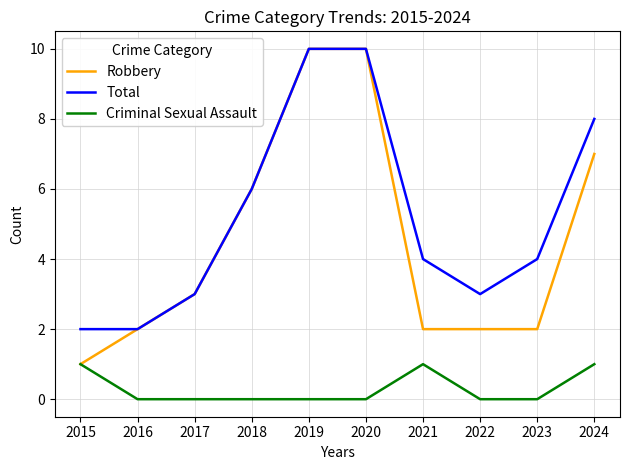

True or false: Total and Criminal Sexual Assault cross at least once.

False